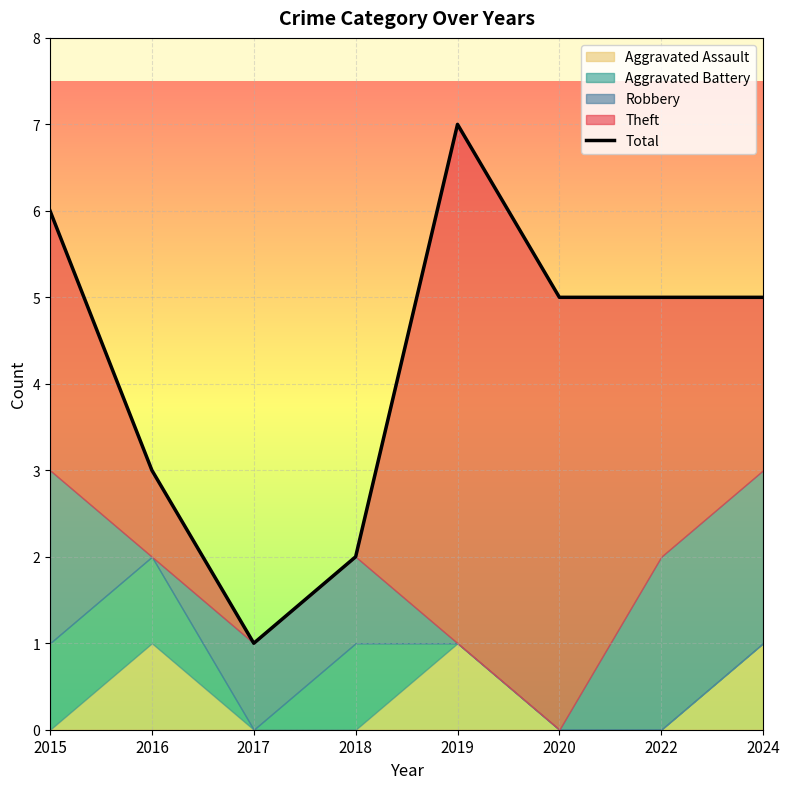

Reading right to left, list all the values displayed in this chart.

2024=5	2022=5	2020=5	2019=7	2018=2	2017=1	2016=3	2015=6